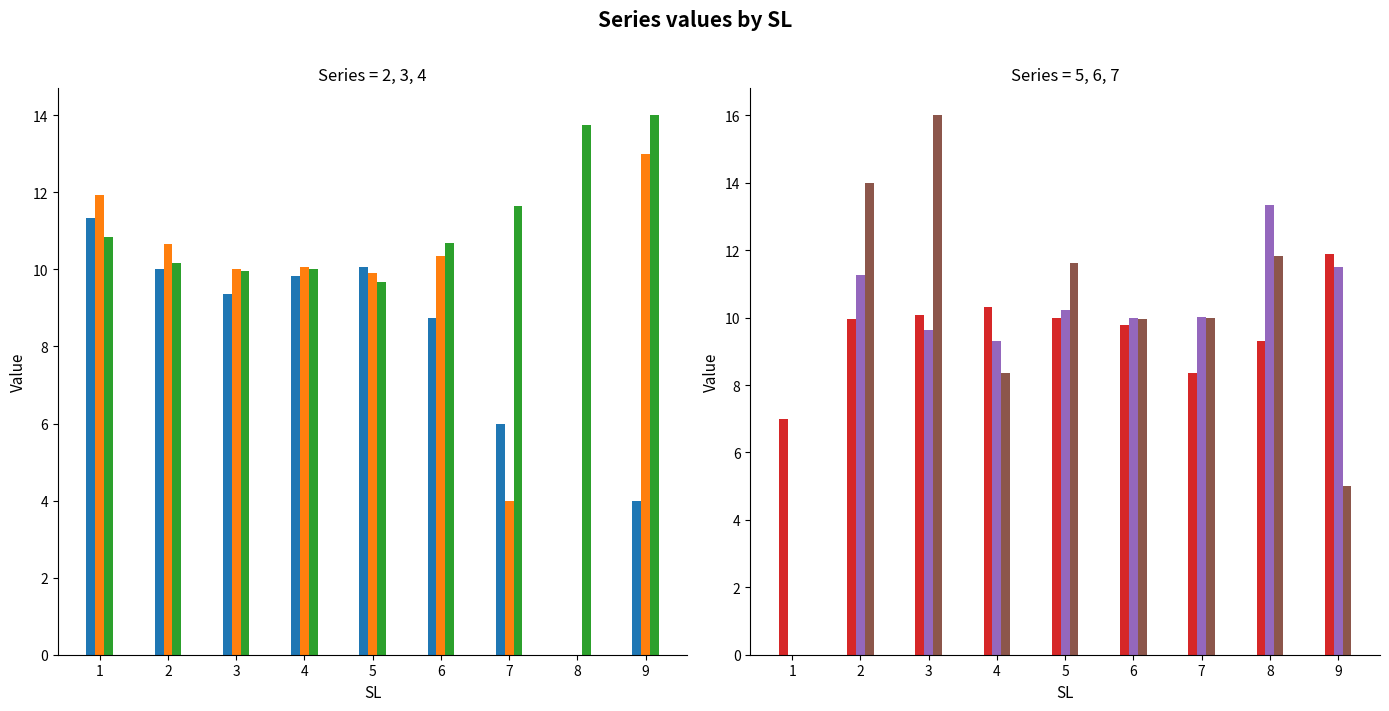

Between 5 and 2, which is larger?

5